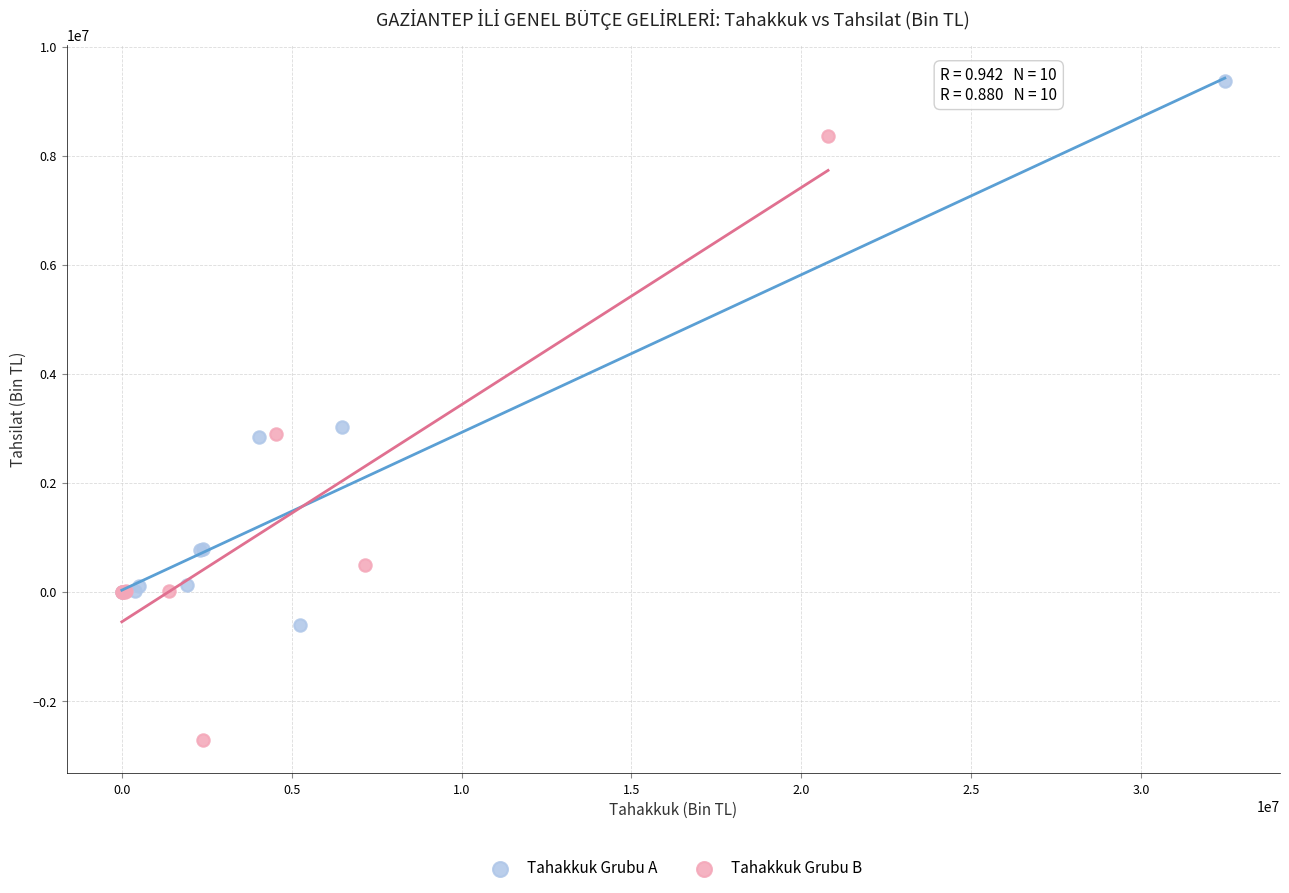

Which series has the widest spread of Y values?

Tahakkuk Grubu B